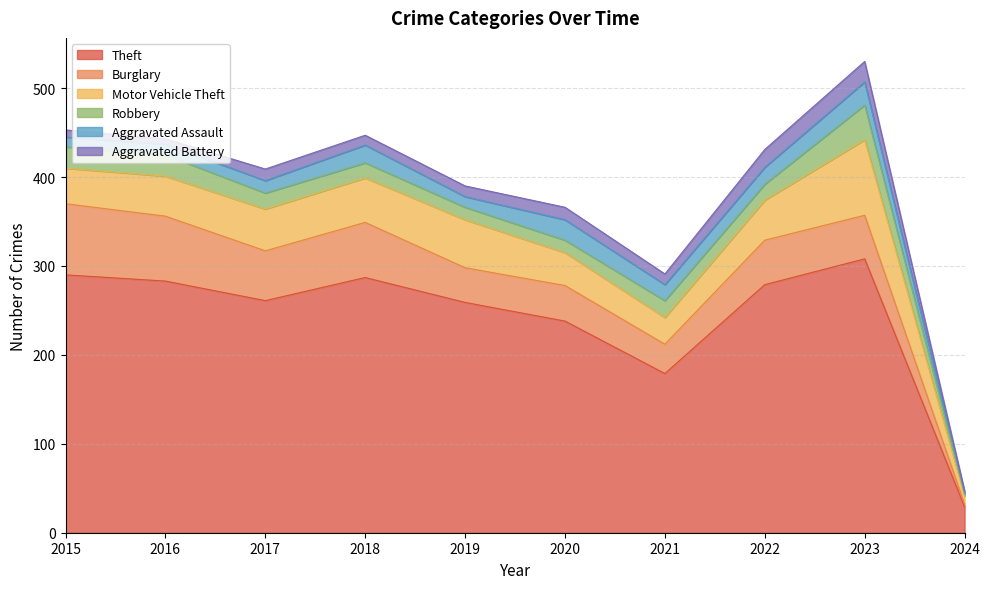

What is the difference between the second highest and minimum values in the Aggravated Assault series?

21